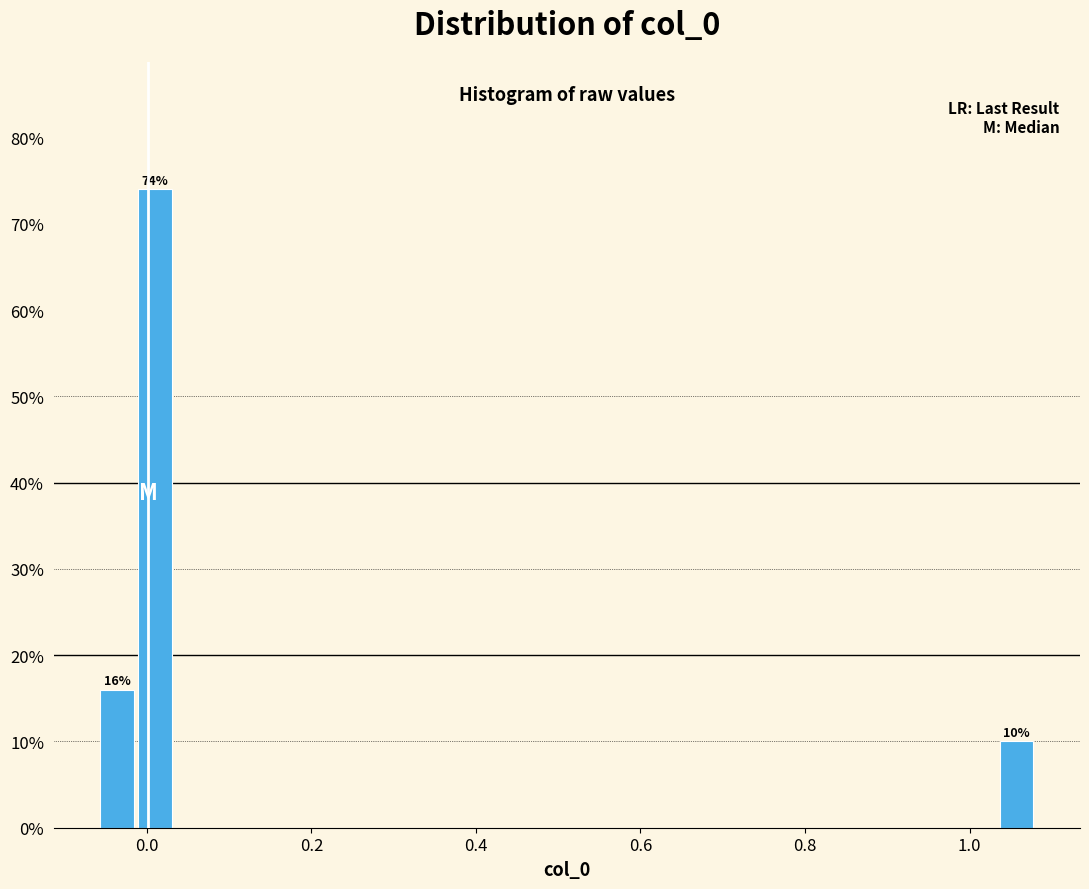

Around what value on the x-axis is the tallest bar? Give the approximate position of its centre, as read against the axis.

0.00